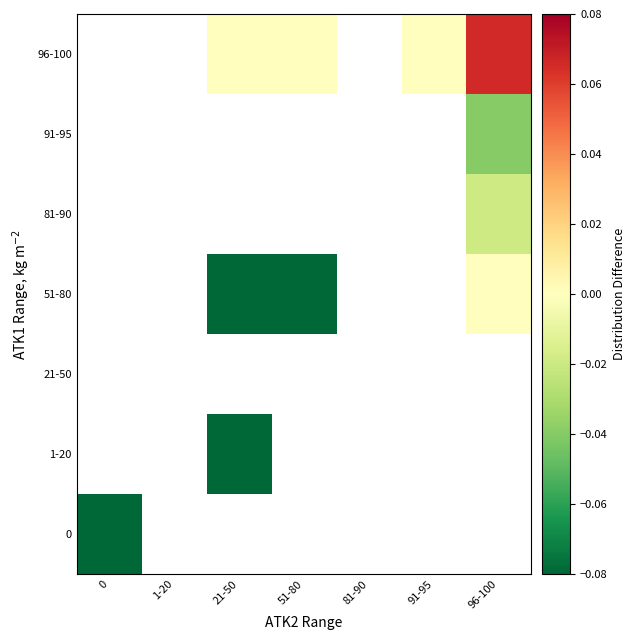

Rank the series at 96-100 from lowest to highest value.

91-95, 81-90, 0, 1-20, 21-50, 51-80, 96-100